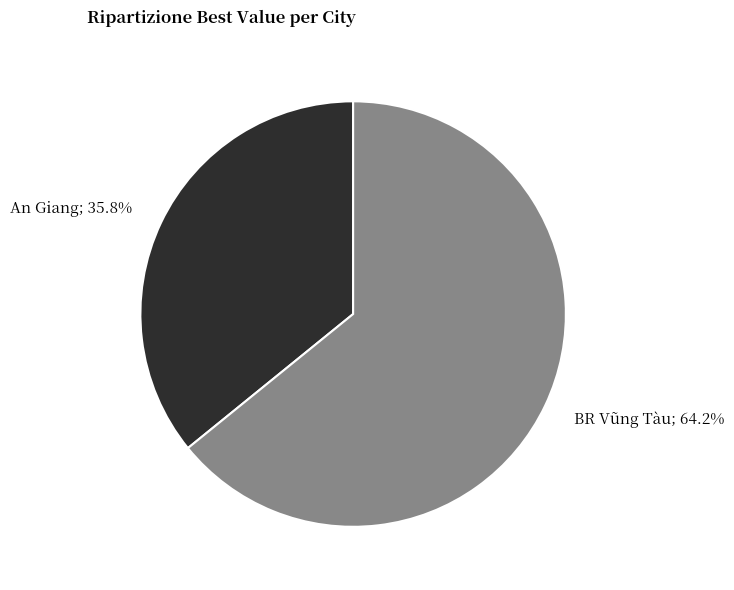

To the nearest percent, what is the difference between the largest and smallest slice percentages?

28%